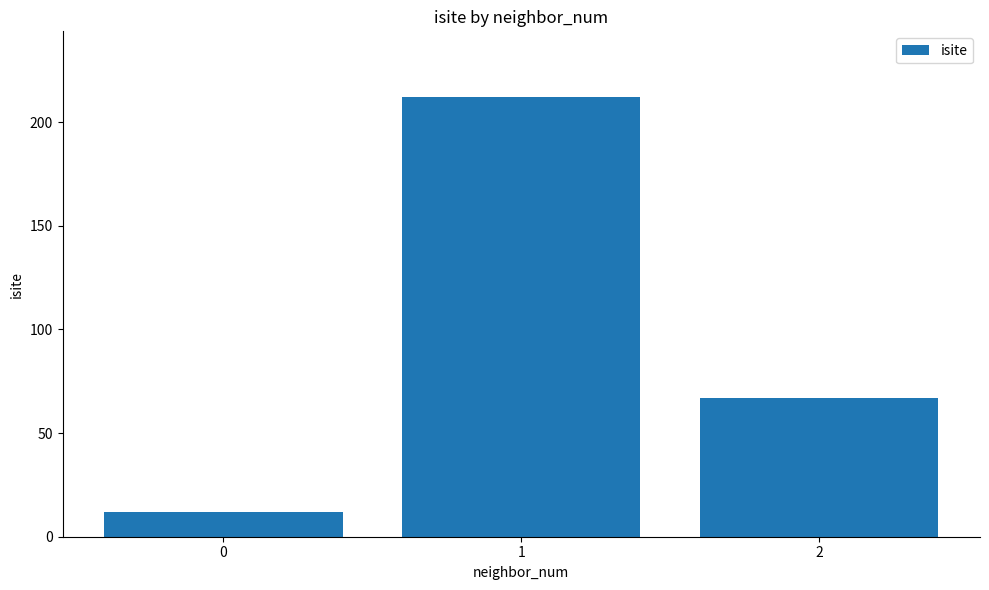

The value at 1 is 279. True or false?

False